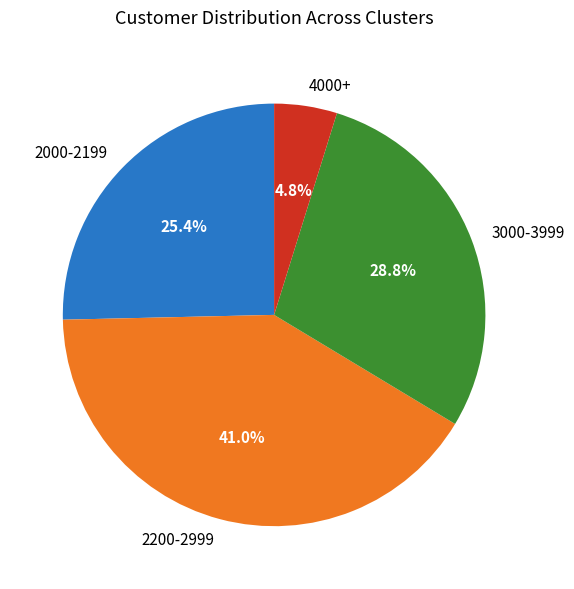

Does any single category account for the majority?

No